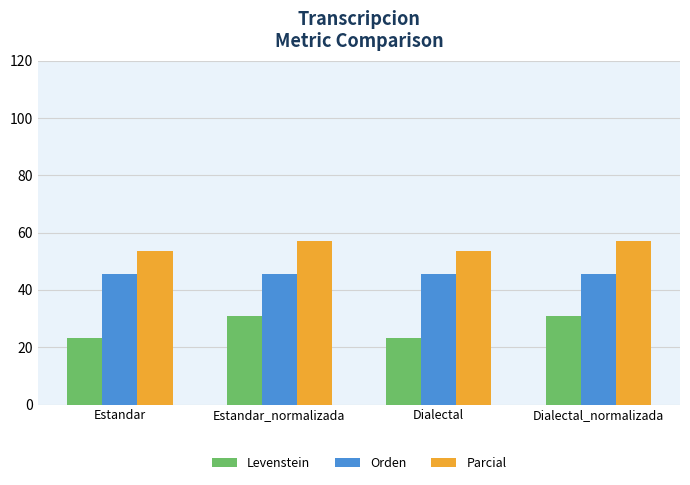

What value does the Orden series have at Dialectal_normalizada?

45.5